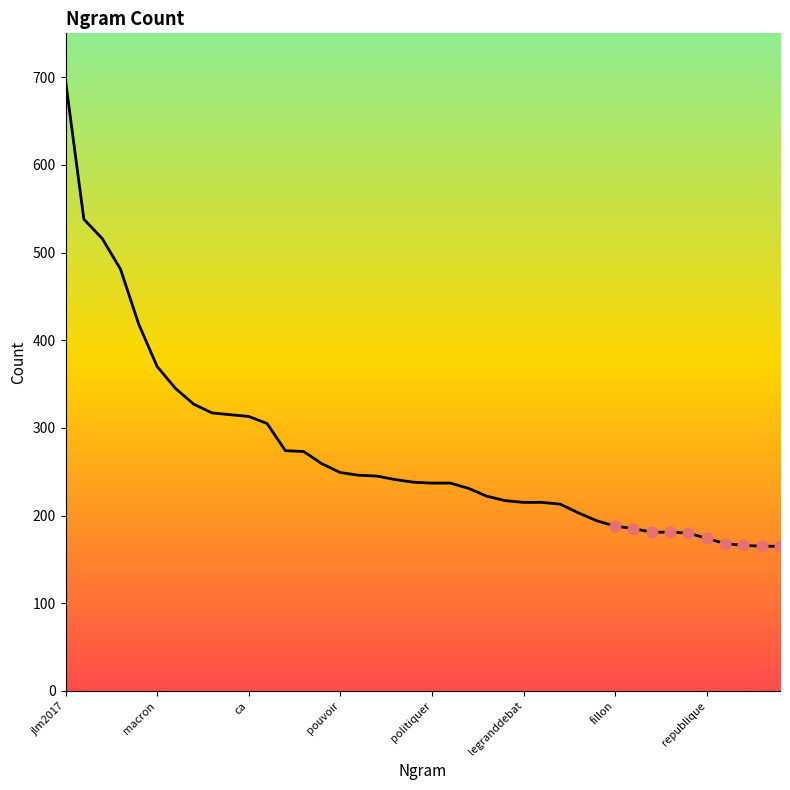

Approximately how many times larger is the value at legranddebat compared to jlm2017?

0.3